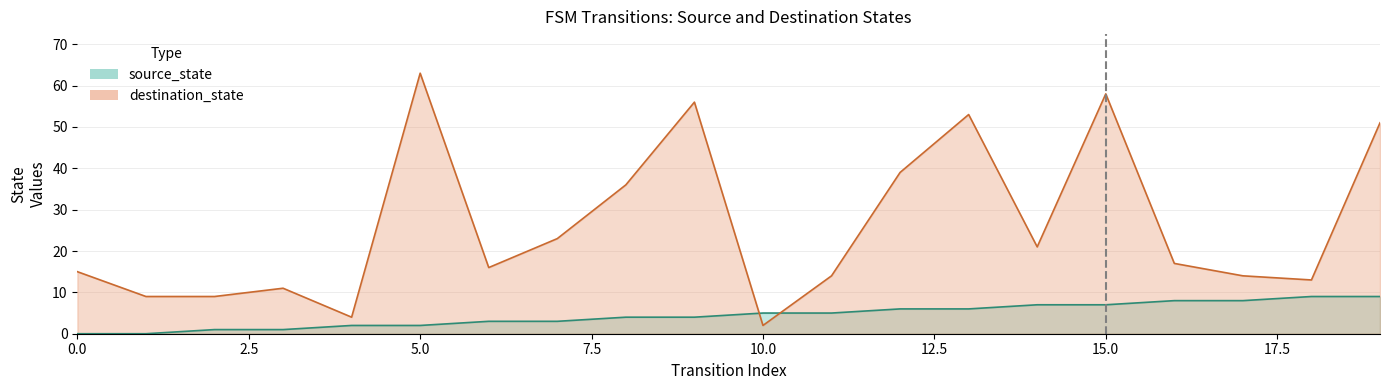

Where does the source_state series first go above 5?

12